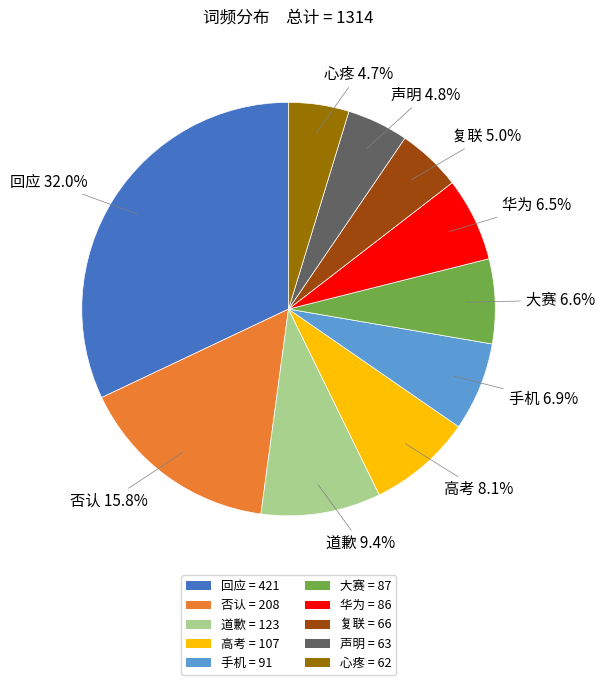

The 手机 slice represents 1% of the pie. True or false?

False